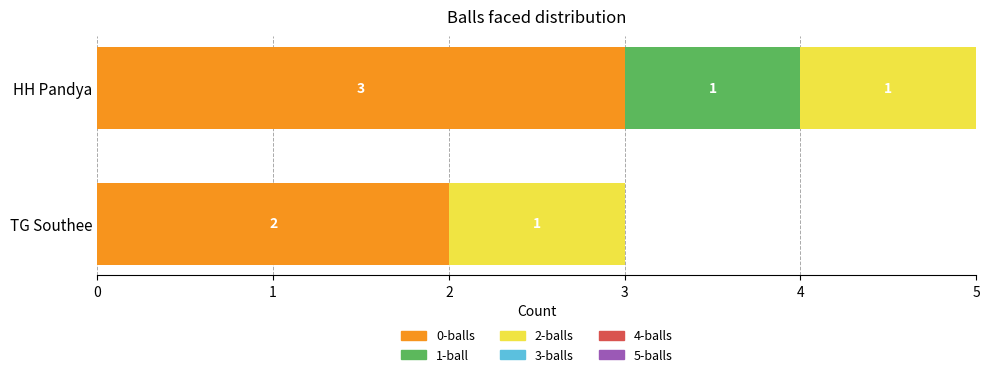

What is the total value across all series at HH Pandya?

5